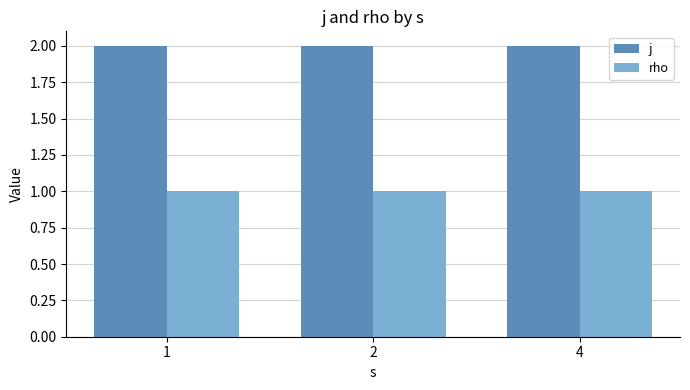

At 4, list the series in order from smallest to largest.

rho, j